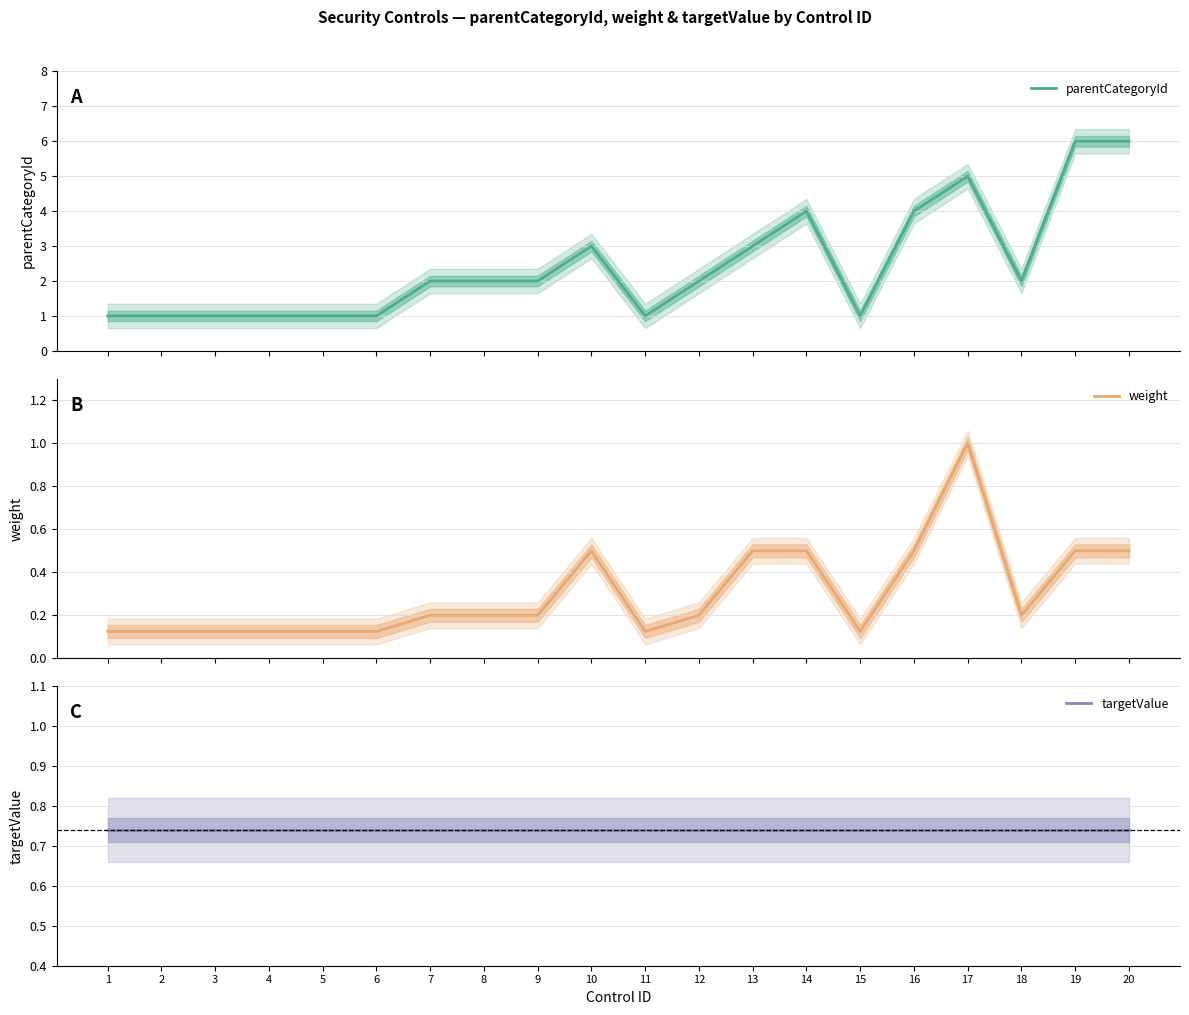

True or false: targetValue has more than 2 interior local peaks.

False